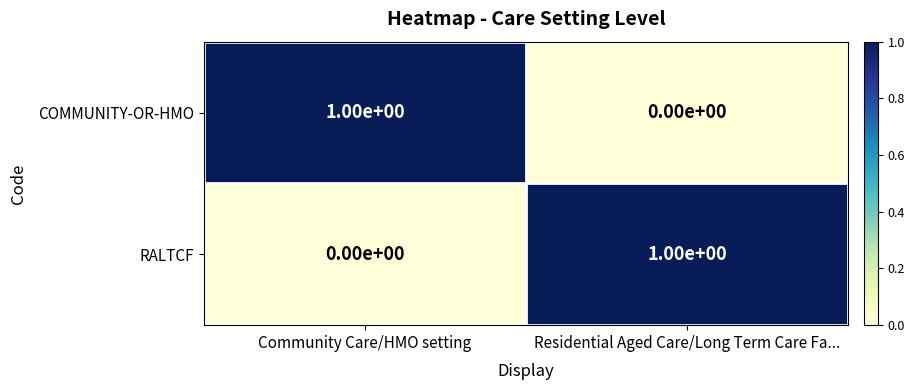

Reading left to right, transcribe all the data shown in this chart.

COMMUNITY-OR-HMO: 1	0
RALTCF: 0	1